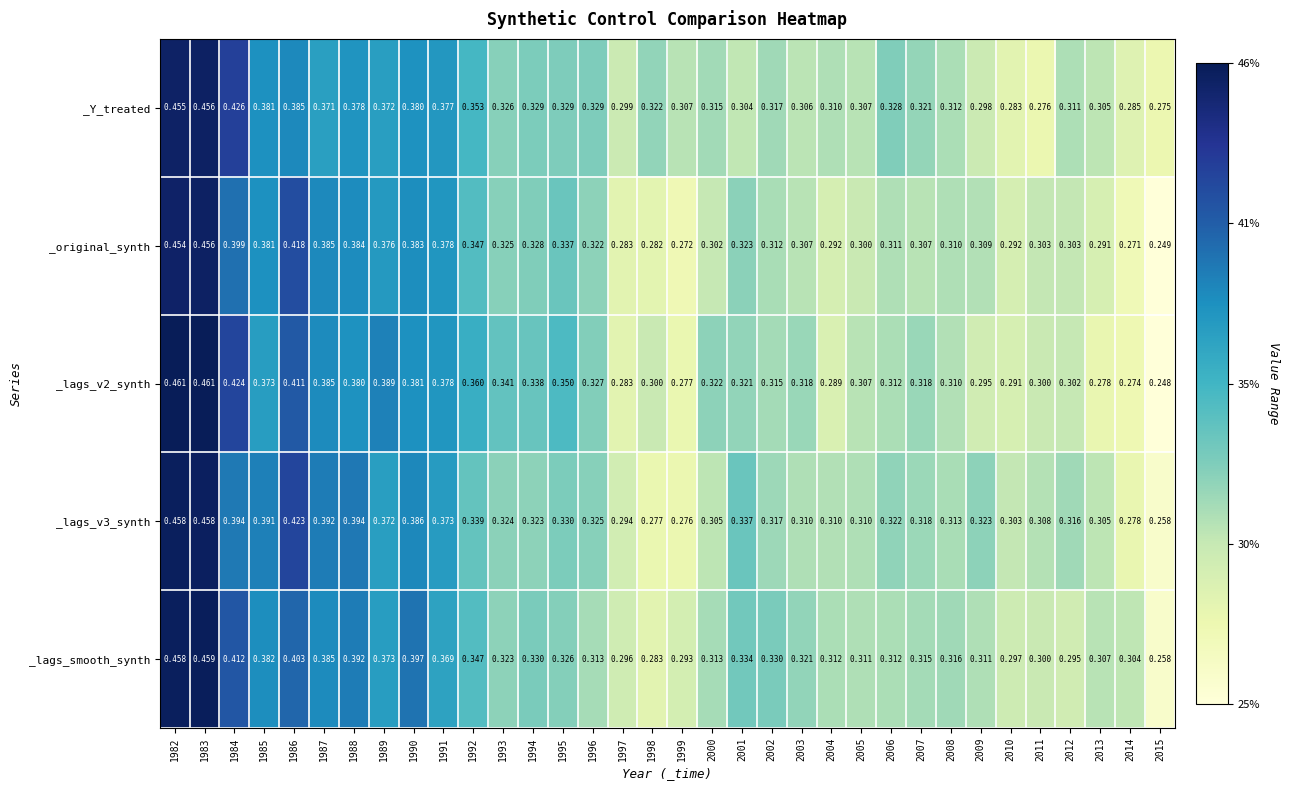

Is the value of _lags_v3_synth at 2004 greater than the value of _original_synth at 1993?

No